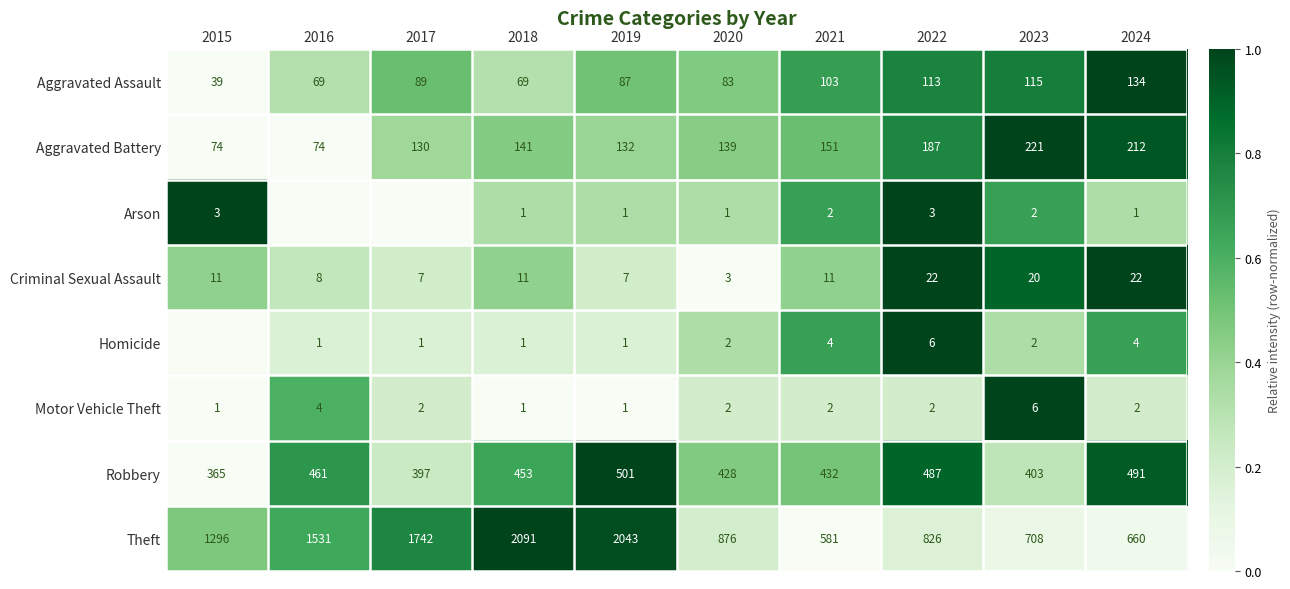

Between 2022 and 2023, which series saw the biggest shift?

Theft